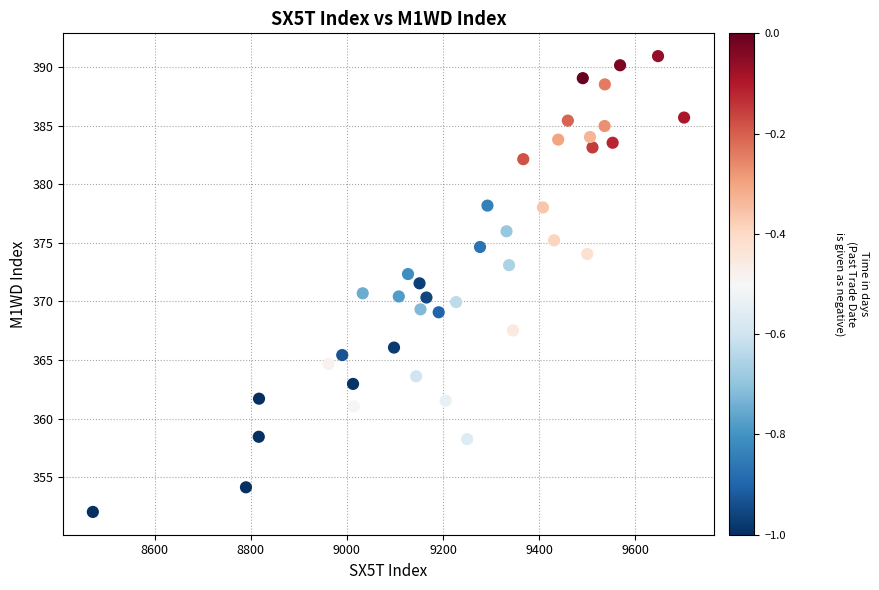

What is the range of X values (max minus min)?

1231.0